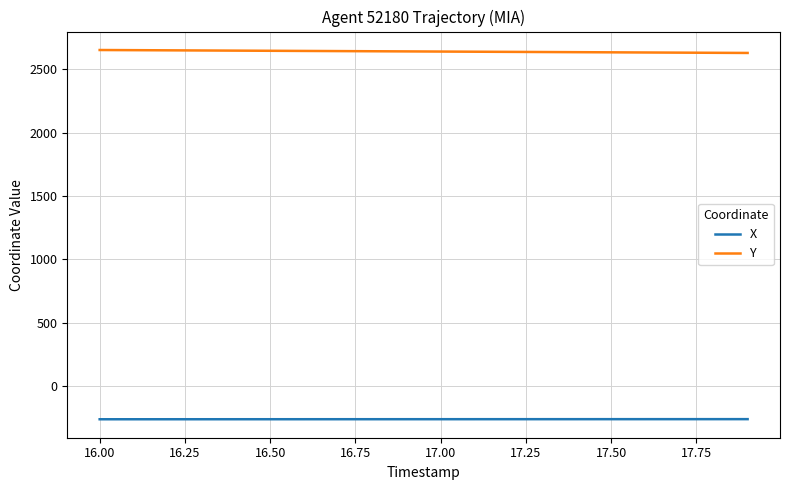

Which series has the largest total across all categories?

Y